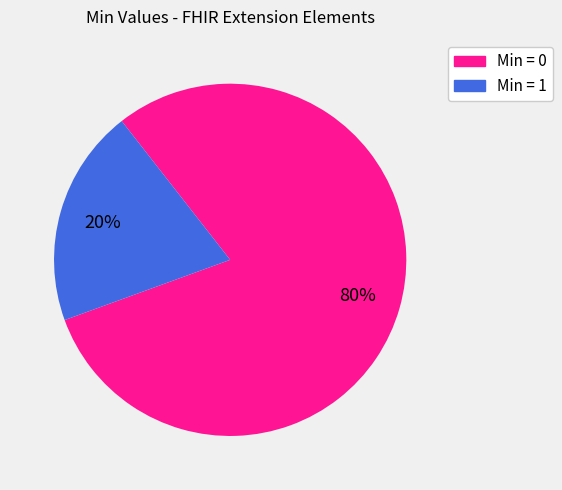

Does any single category account for the majority?

Yes